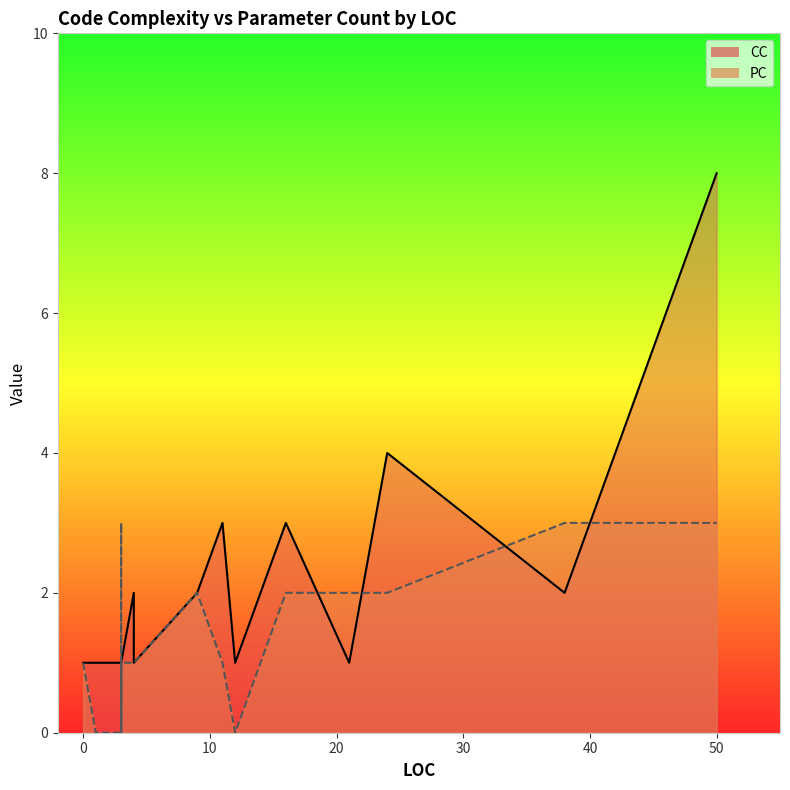

How many lines are shown in the chart?

2